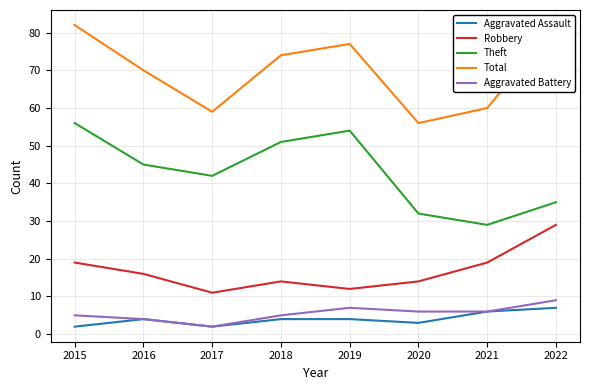

What is the minimum value shown in the chart?

2